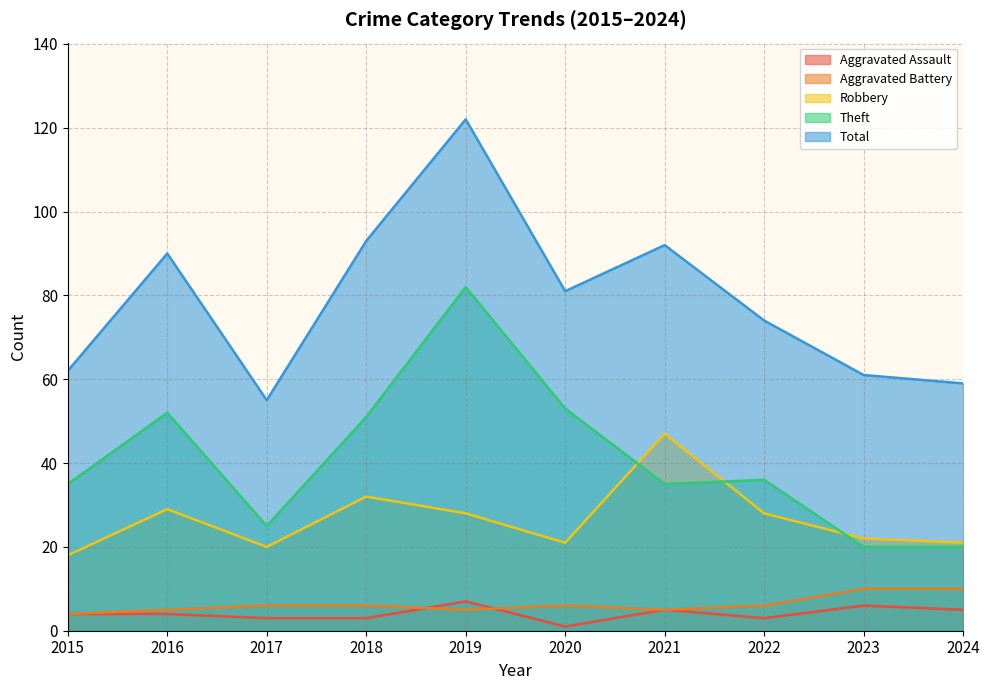

How many lines are shown in the chart?

5